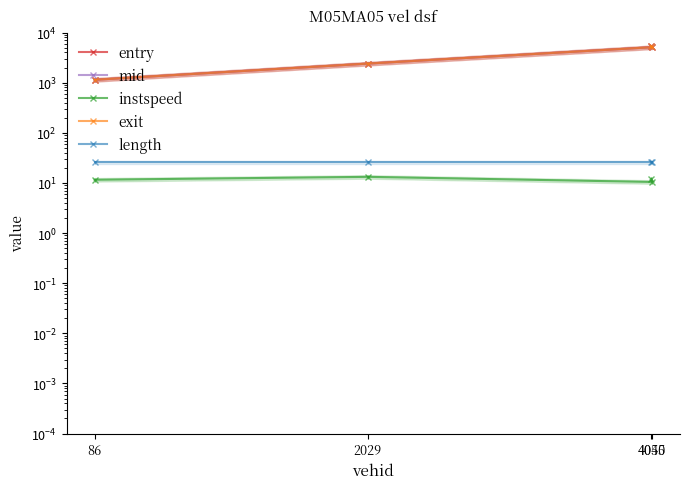

List the labels in order of mid value, smallest first.

86, 2029, 4050, 4045